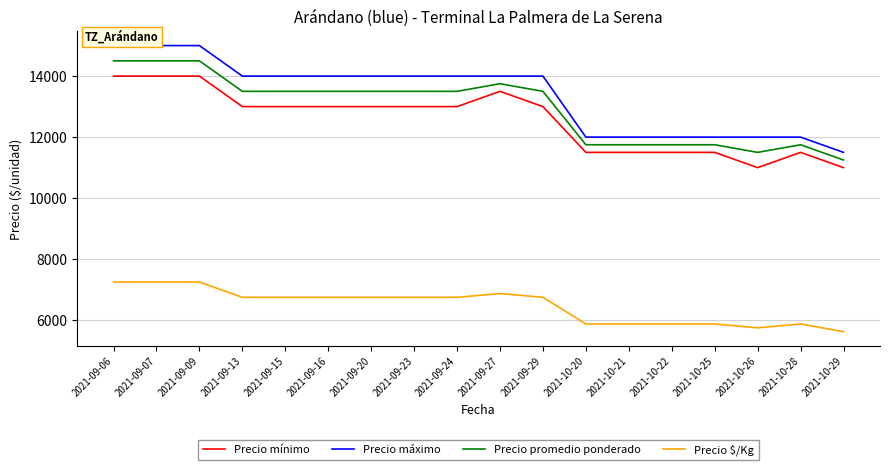

How many Precio mínimo values are between 11500 and 13000?

12